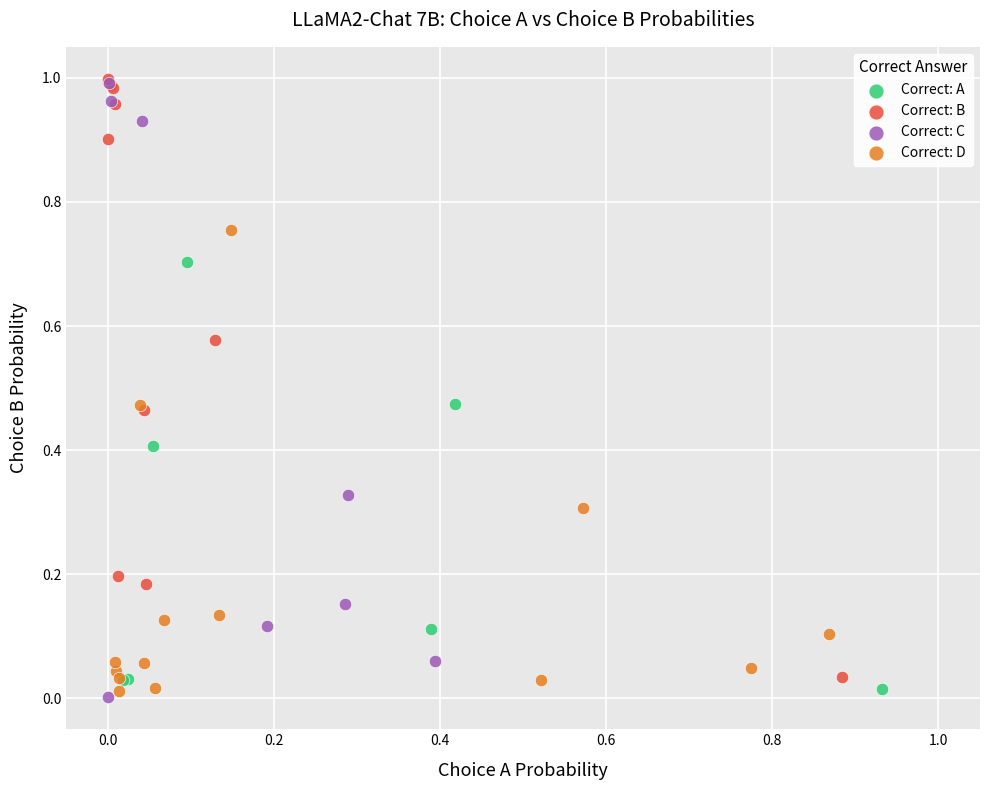

What are all the series names shown in the legend?

Correct: A, Correct: B, Correct: C, Correct: D